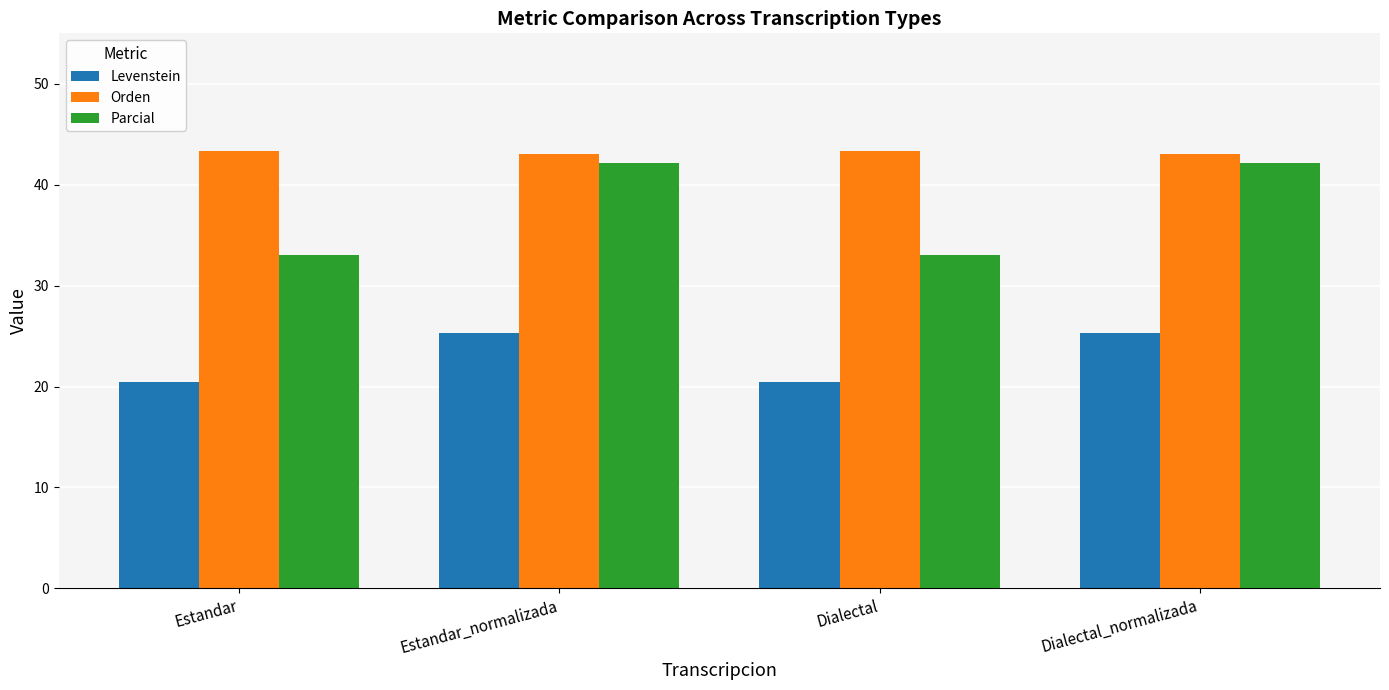

How many bars are there in each group?

3